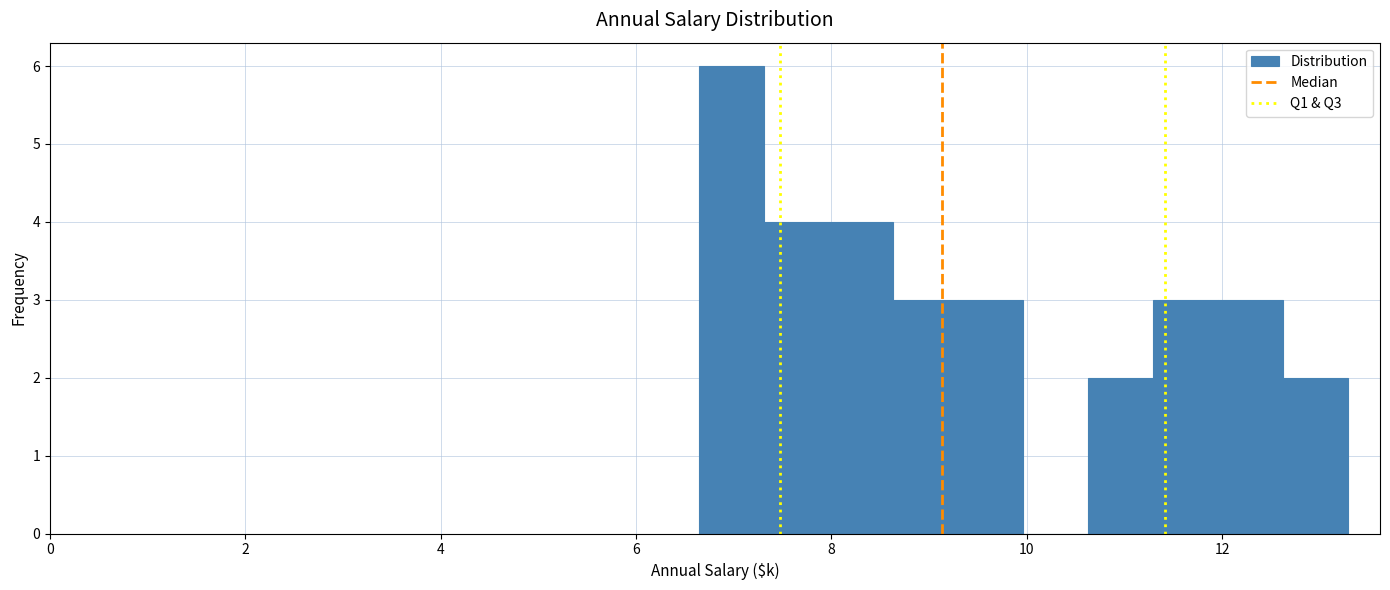

Read against the x-axis, roughly where is the centre of the tallest bar?

7.0